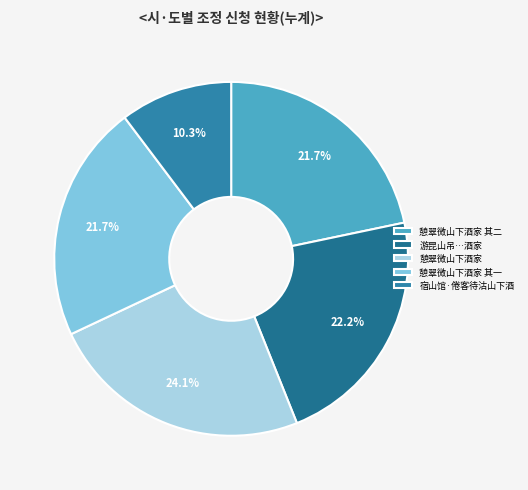

How many segments does this pie chart have?

5